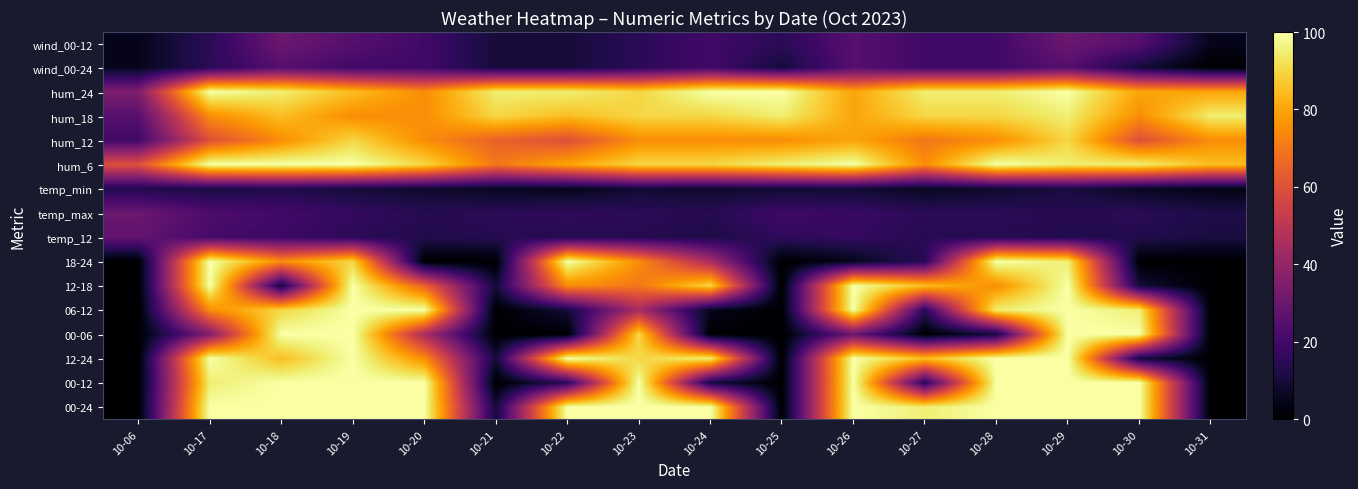

Between 10-31 and 10-17, which is larger?

10-17